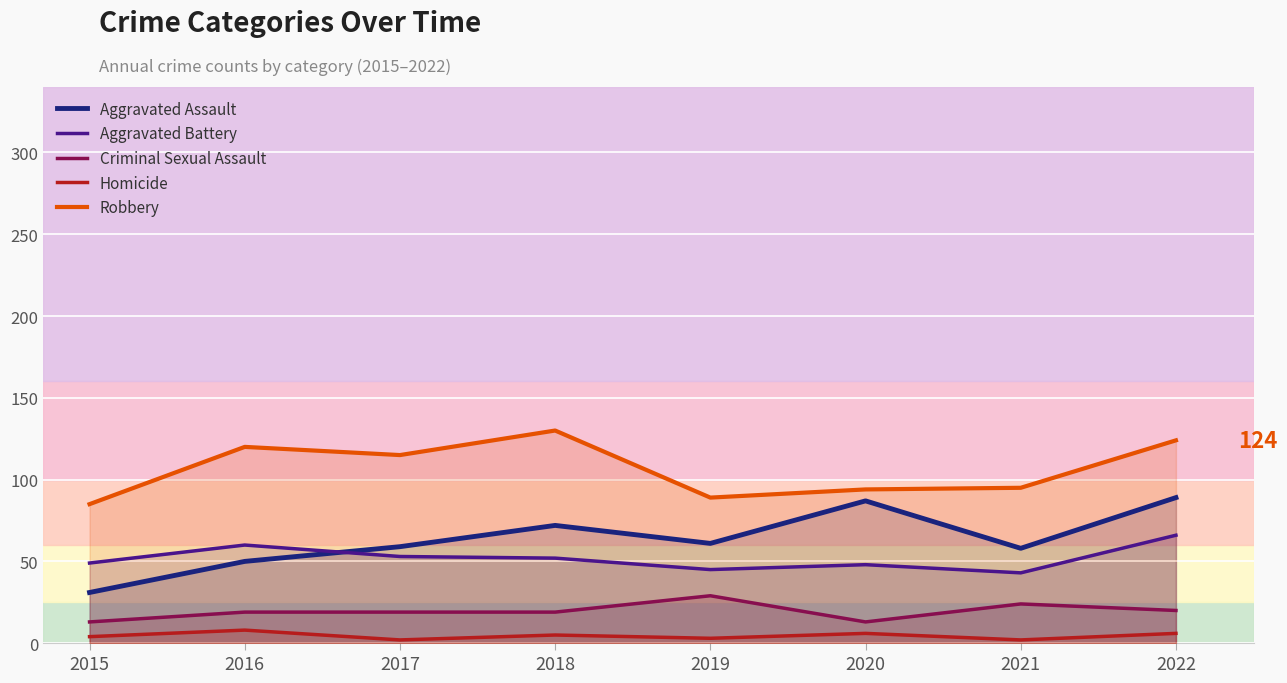

Which label corresponds to the largest value in the chart?

2018